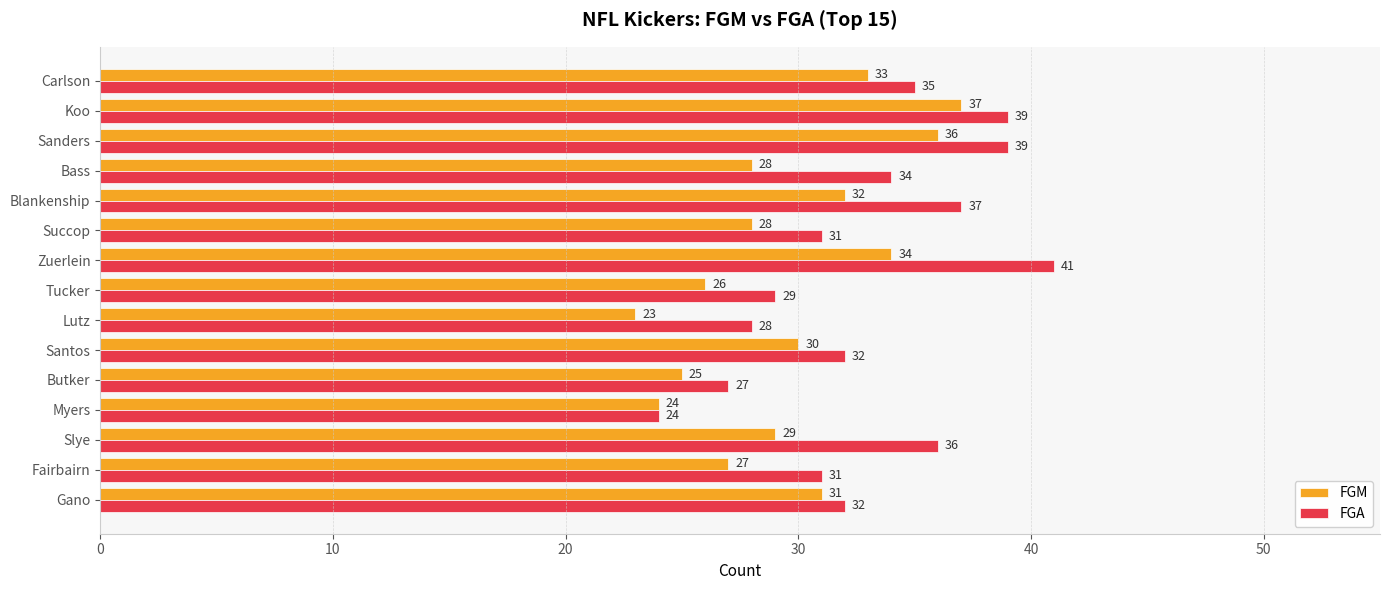

What is the approximate value of FGM at Myers?

24